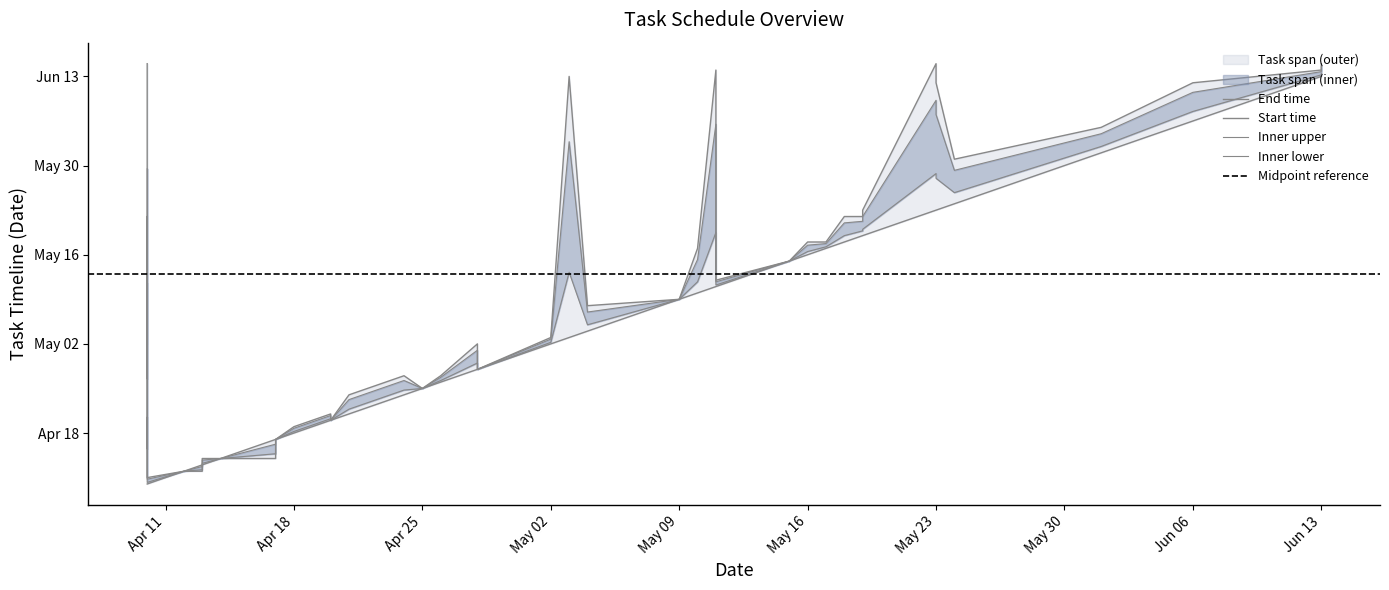

At which label is 开始时间 closest to 42867?

10